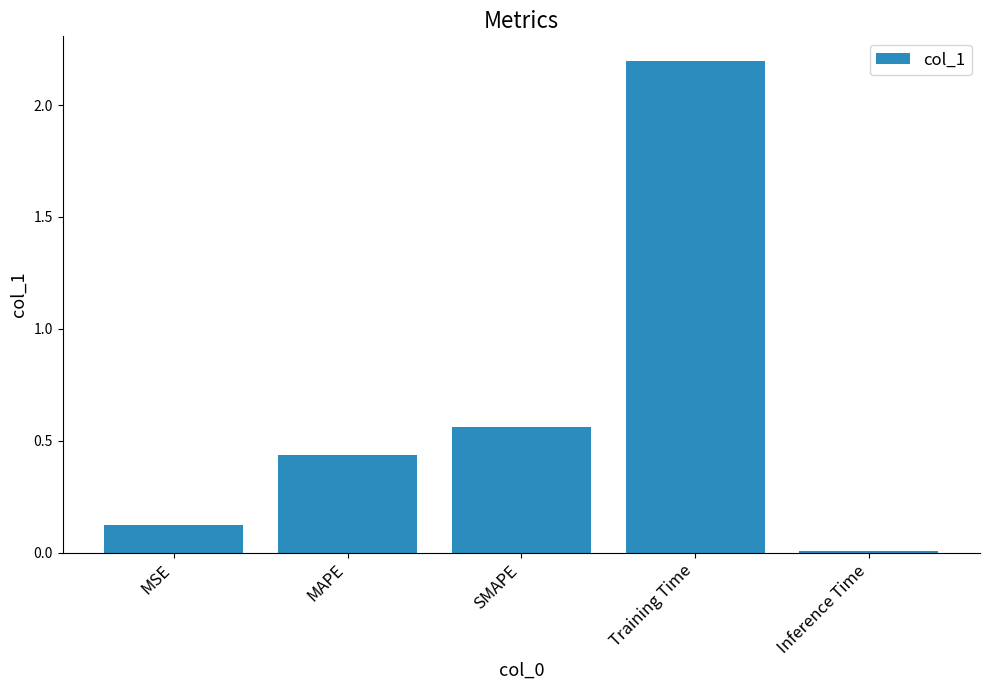

Where is the data nearest to the value 1?

SMAPE